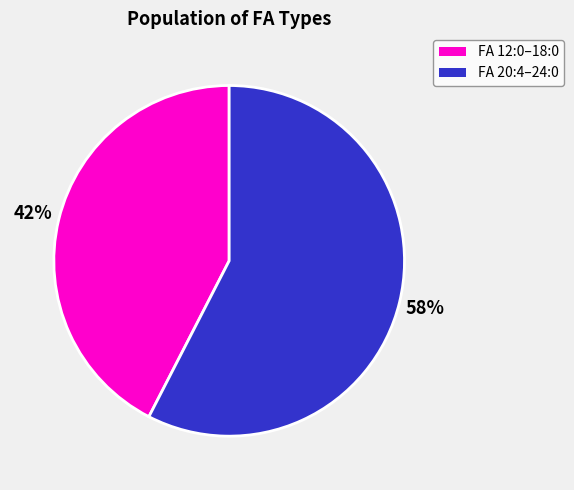

Is there any slice that represents more than half of the pie?

Yes